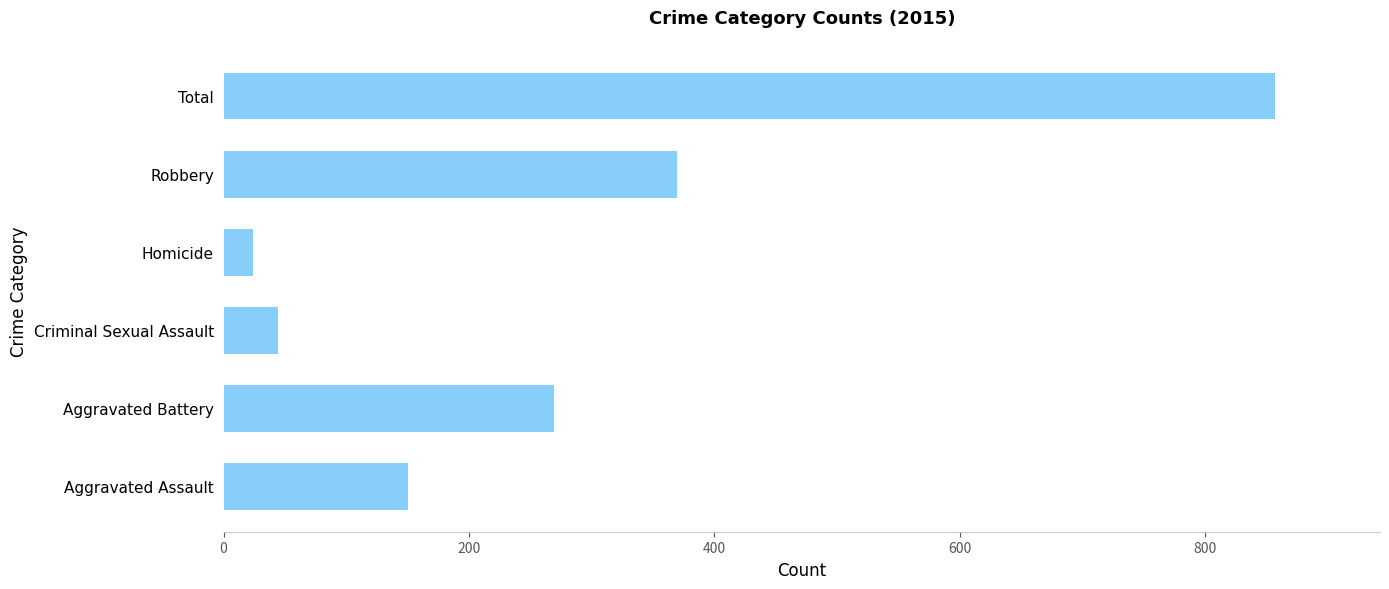

Is it true that the value at Criminal Sexual Assault is 44?

True